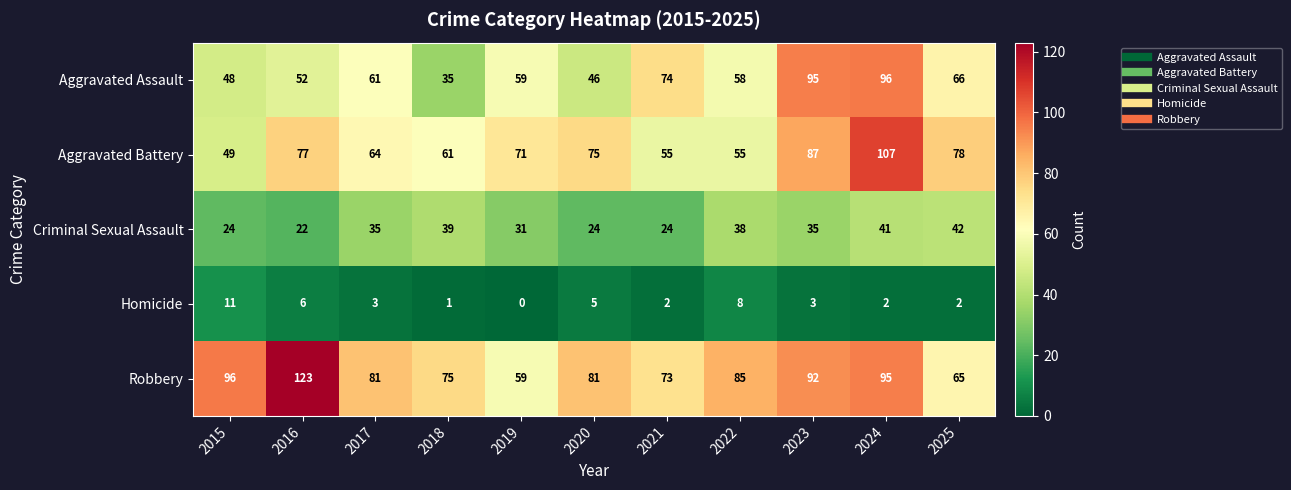

Which series has the widest spread of values?

Robbery